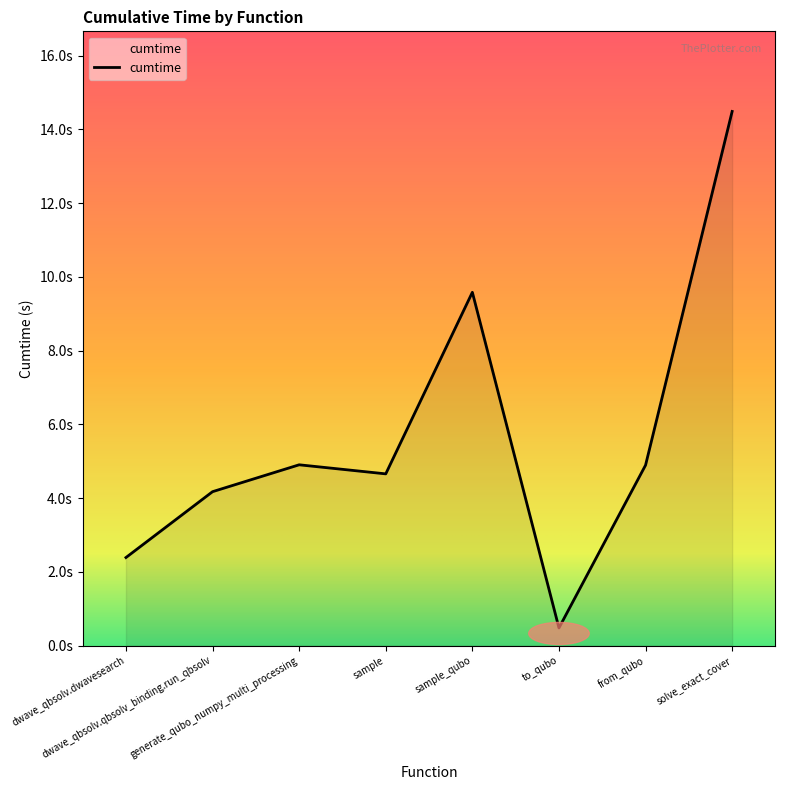

Between to_qubo and sample_qubo, which is larger?

sample_qubo